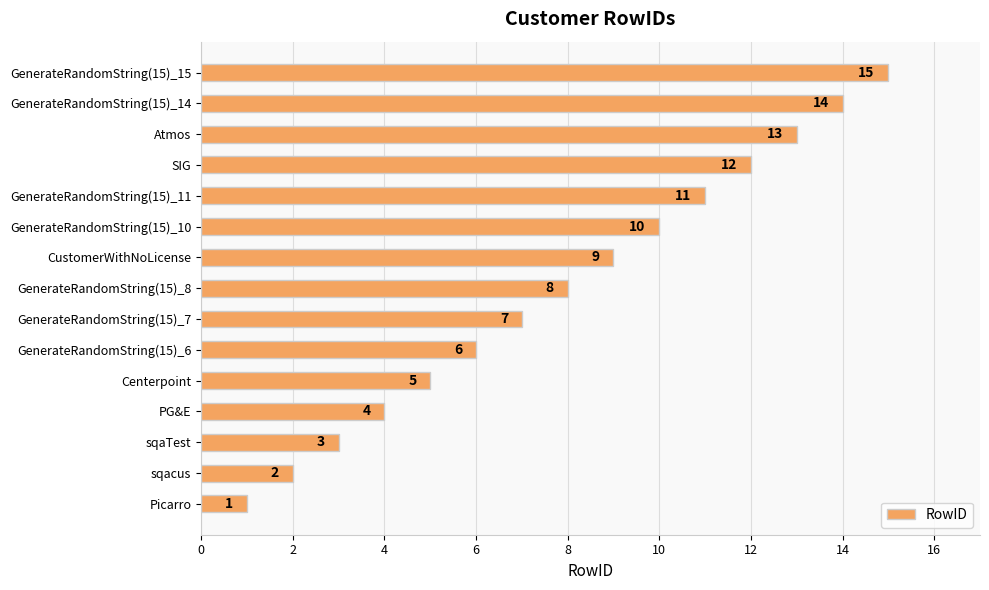

List the labels in order of value, smallest first.

Picarro, sqacus, sqaTest, PG&E, Centerpoint, GenerateRandomString(15)_6, GenerateRandomString(15)_7, GenerateRandomString(15)_8, CustomerWithNoLicense, GenerateRandomString(15)_10, GenerateRandomString(15)_11, SIG, Atmos, GenerateRandomString(15)_14, GenerateRandomString(15)_15